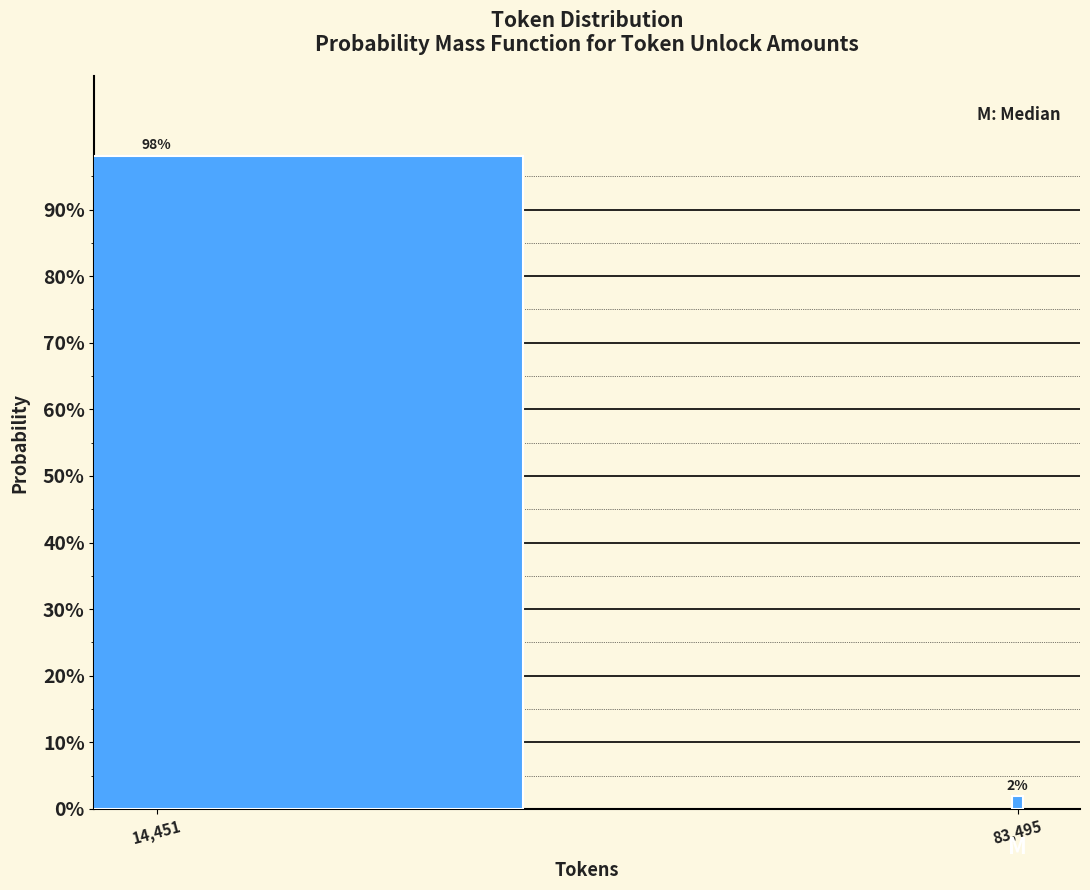

At which category does the chart reach its peak across all series?

14,451